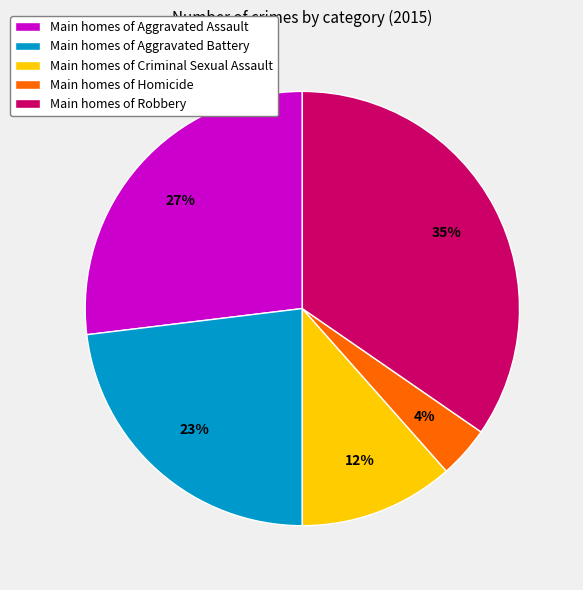

Which has a higher value, Main homes of Aggravated Assault or Main homes of Aggravated Battery?

Main homes of Aggravated Assault